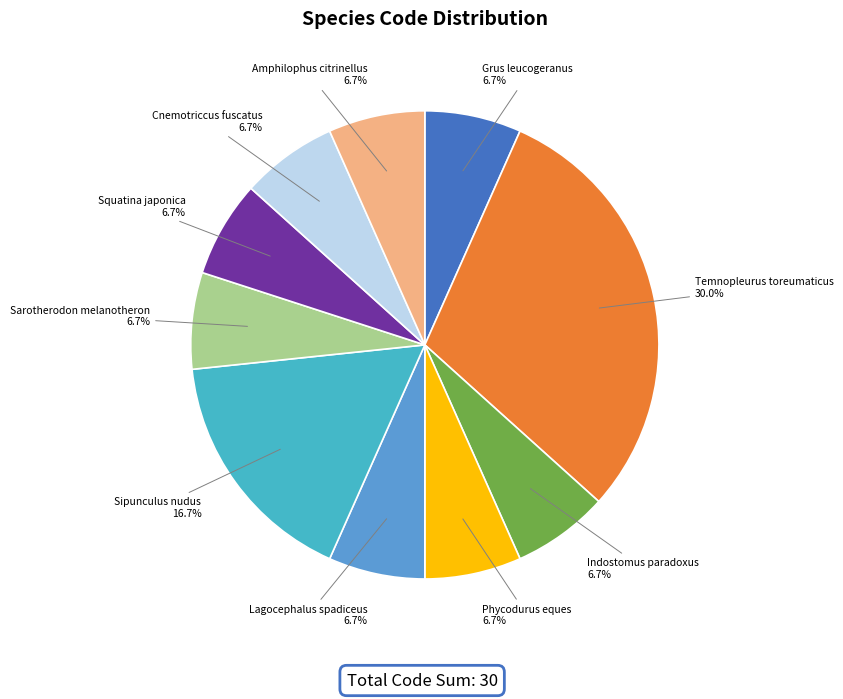

What is the largest slice in the pie chart?

Temnopleurus toreumaticus